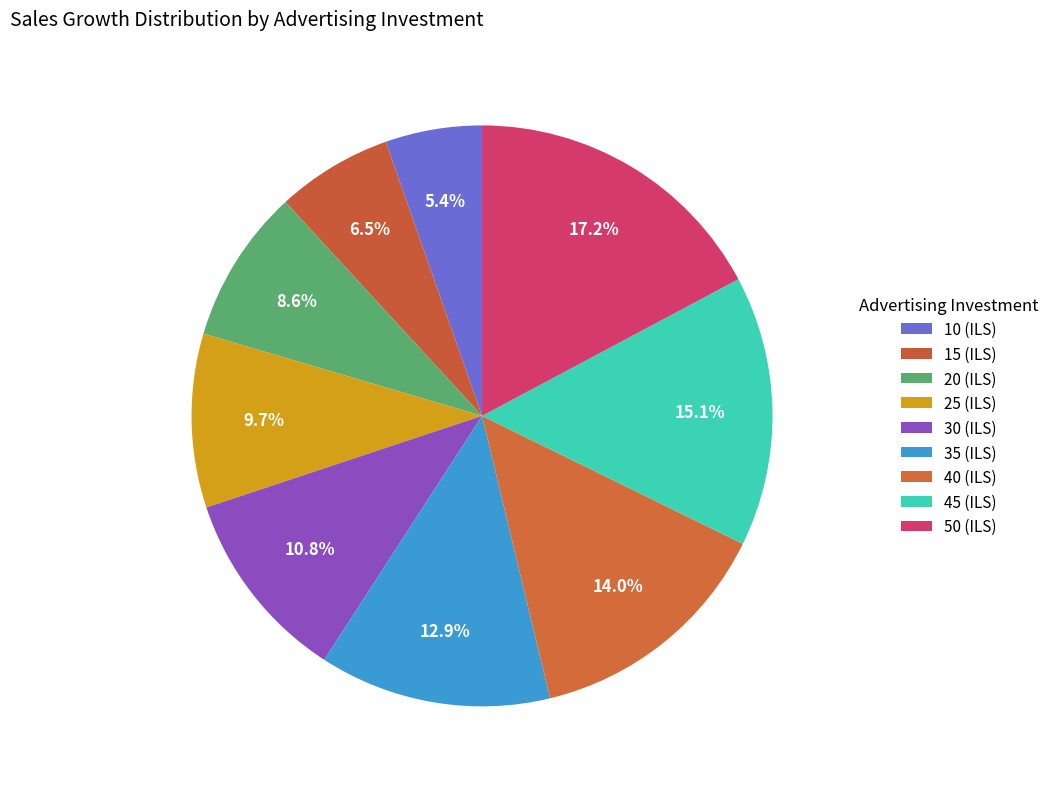

Is there a majority slice in this chart?

No